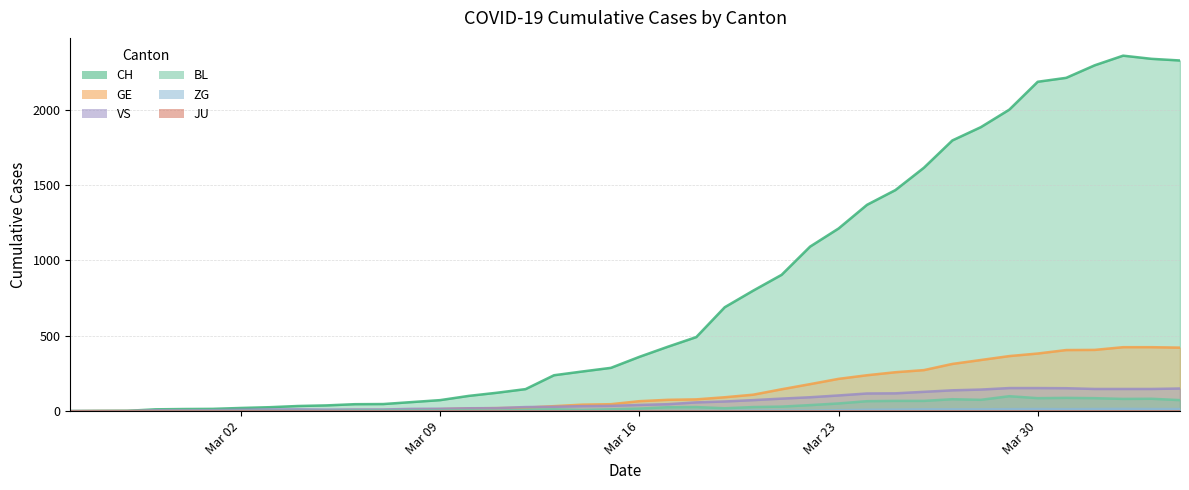

Which series has the widest spread of values?

CH